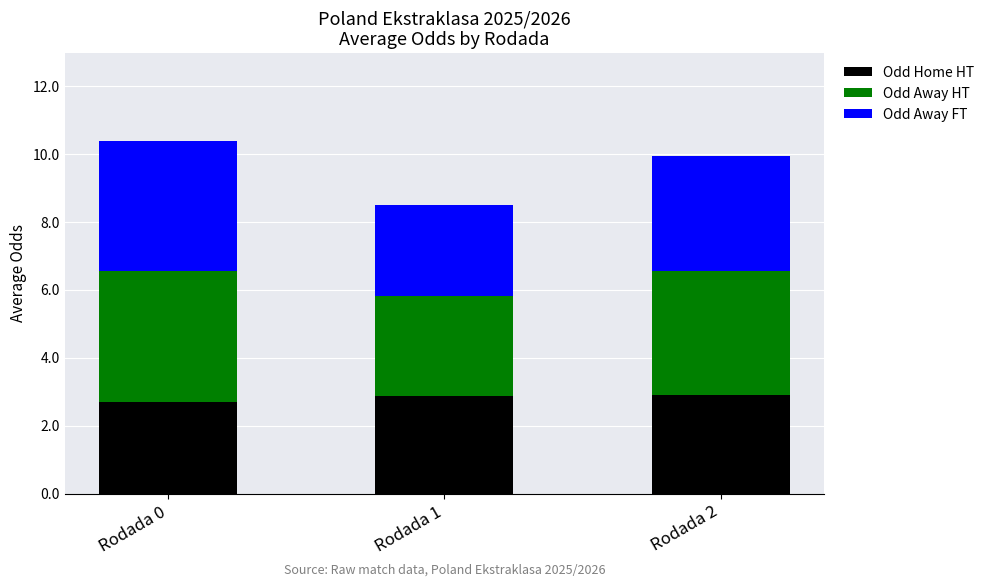

The Odd Home HT series shows 2.9 at Rodada 1. True or false?

True